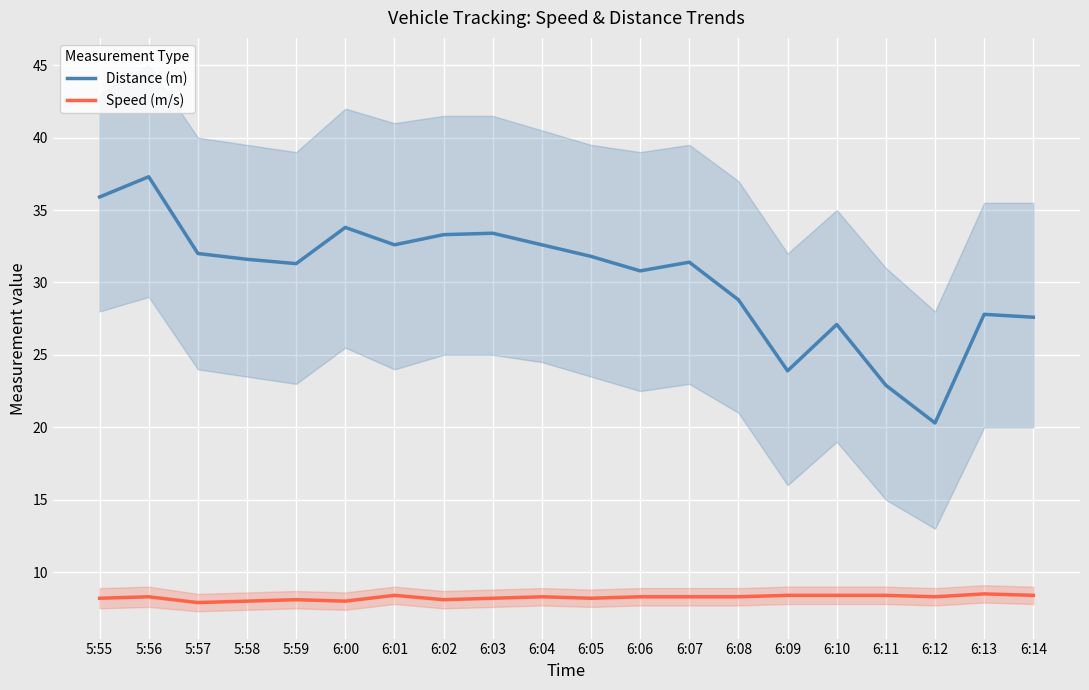

Does the chart display data point markers on the line(s)?

No